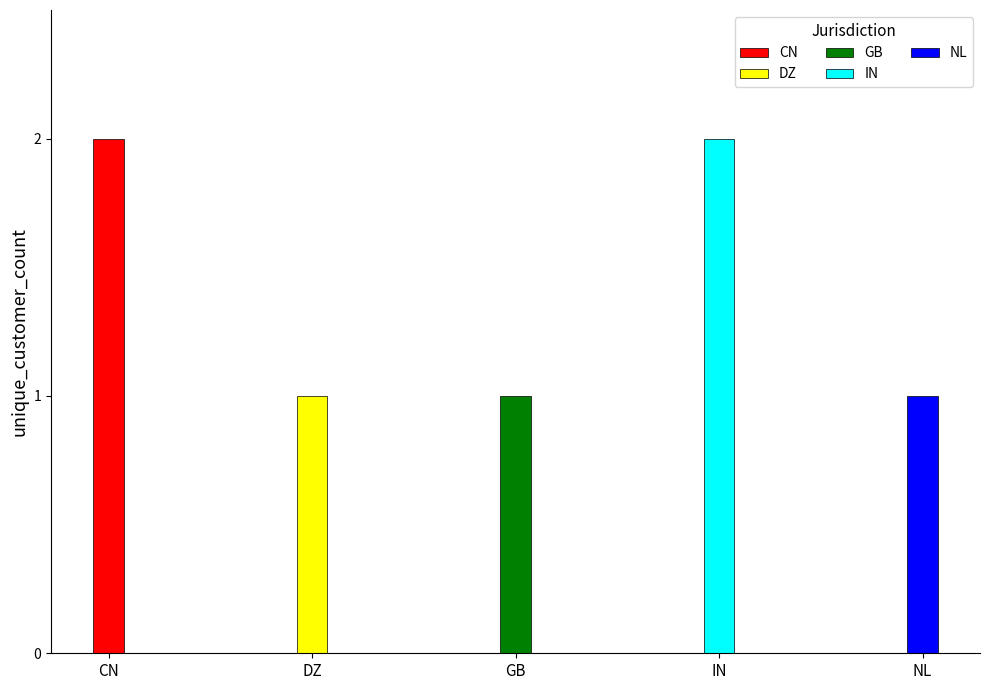

Reading left to right, list all the values displayed in this chart.

CN=2	DZ=1	GB=1	IN=2	NL=1